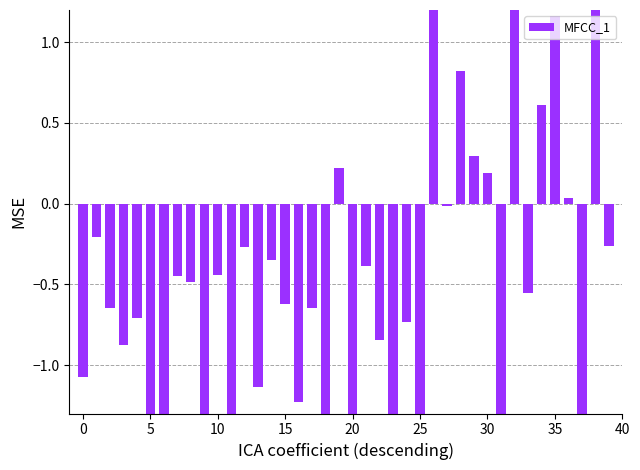

Which label corresponds to the smallest value in the chart?

11